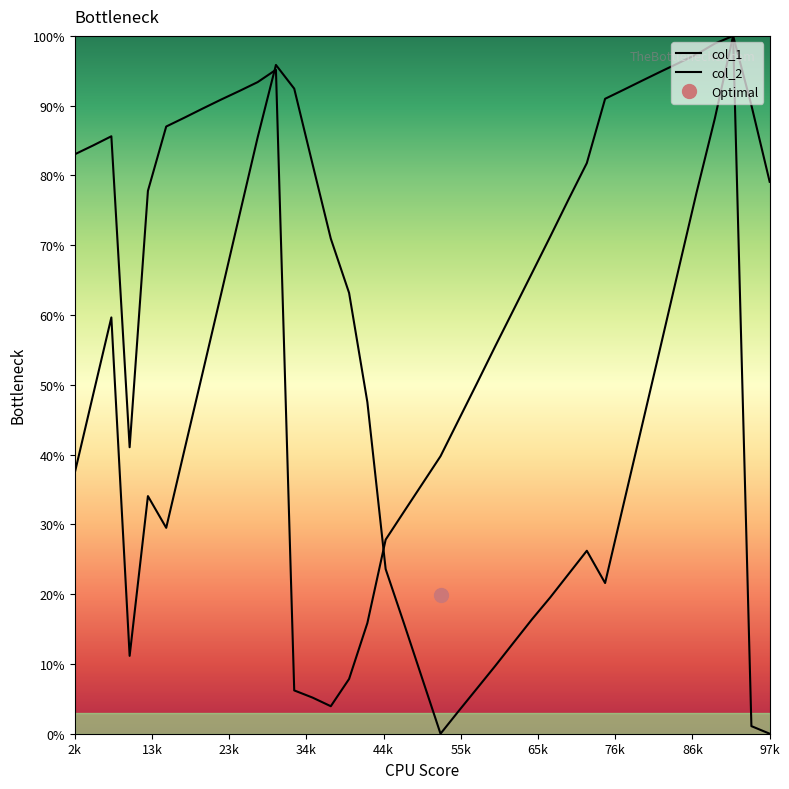

At which category does col_2 reach its first local valley?

34k